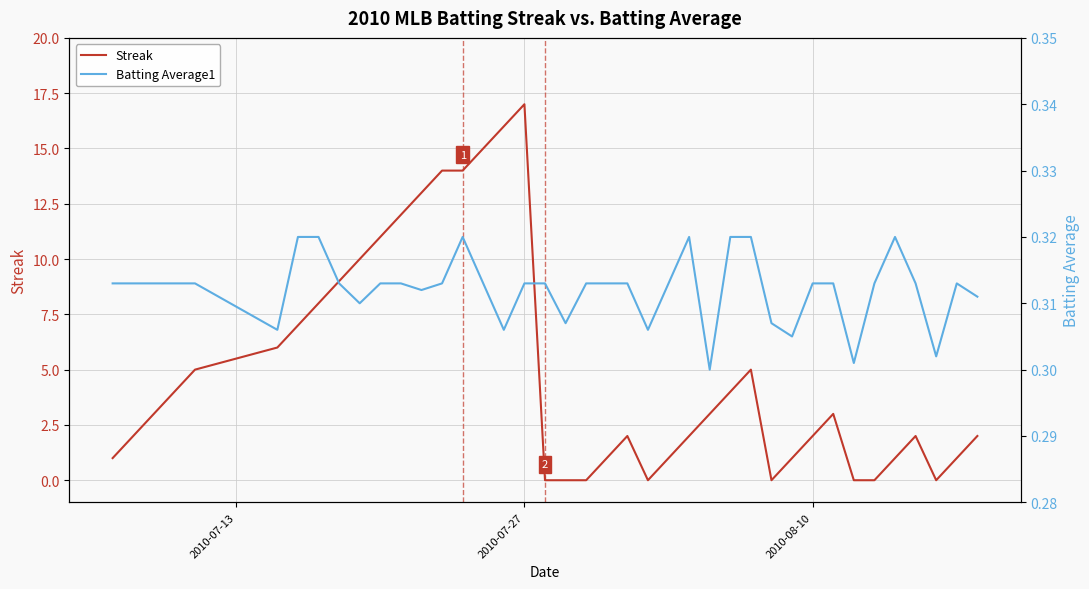

Which series has the largest total across all categories?

Streak